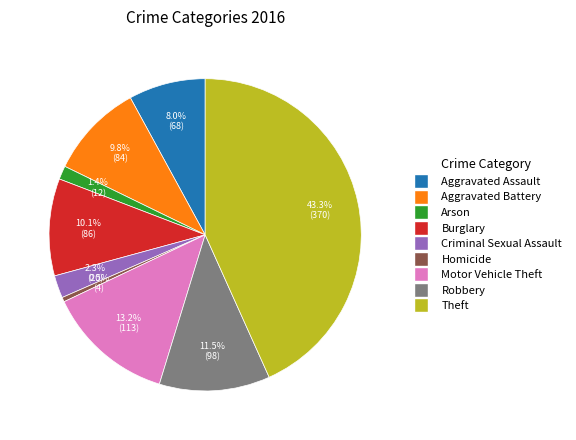

To the nearest percent, what is the difference between the Criminal Sexual Assault and Homicide slice percentages?

2%